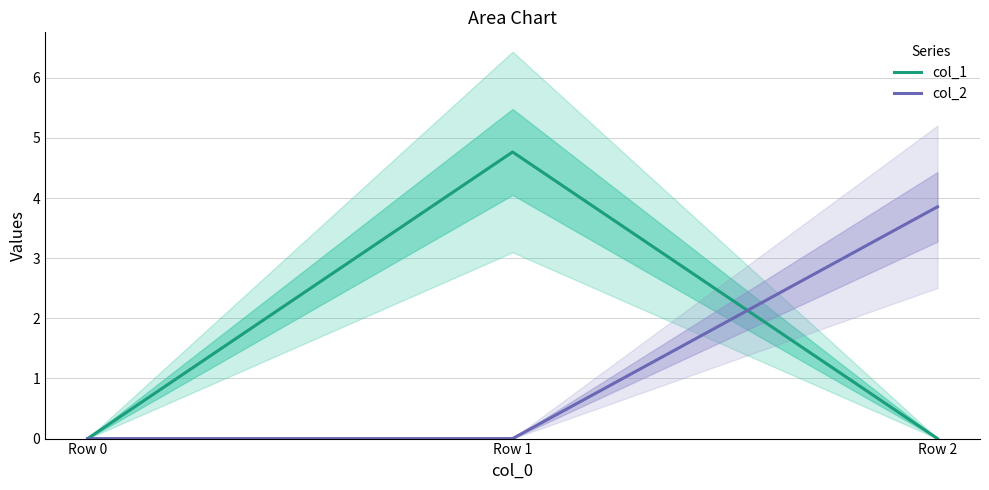

At which label does col_1 reach its peak?

Row 1